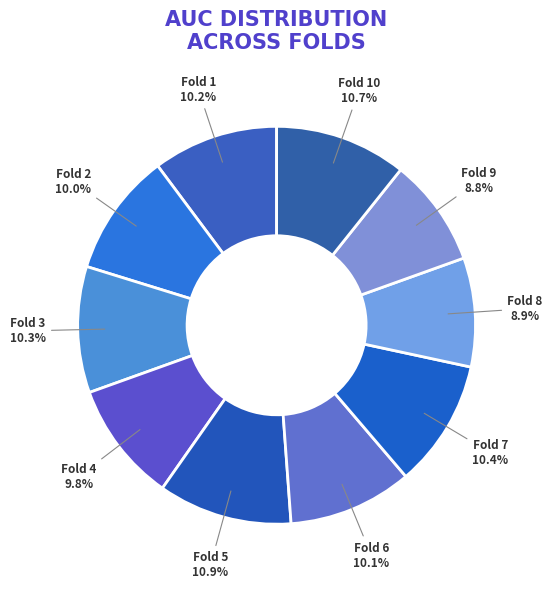

Which has a higher value, Fold 3 or Fold 9?

Fold 3